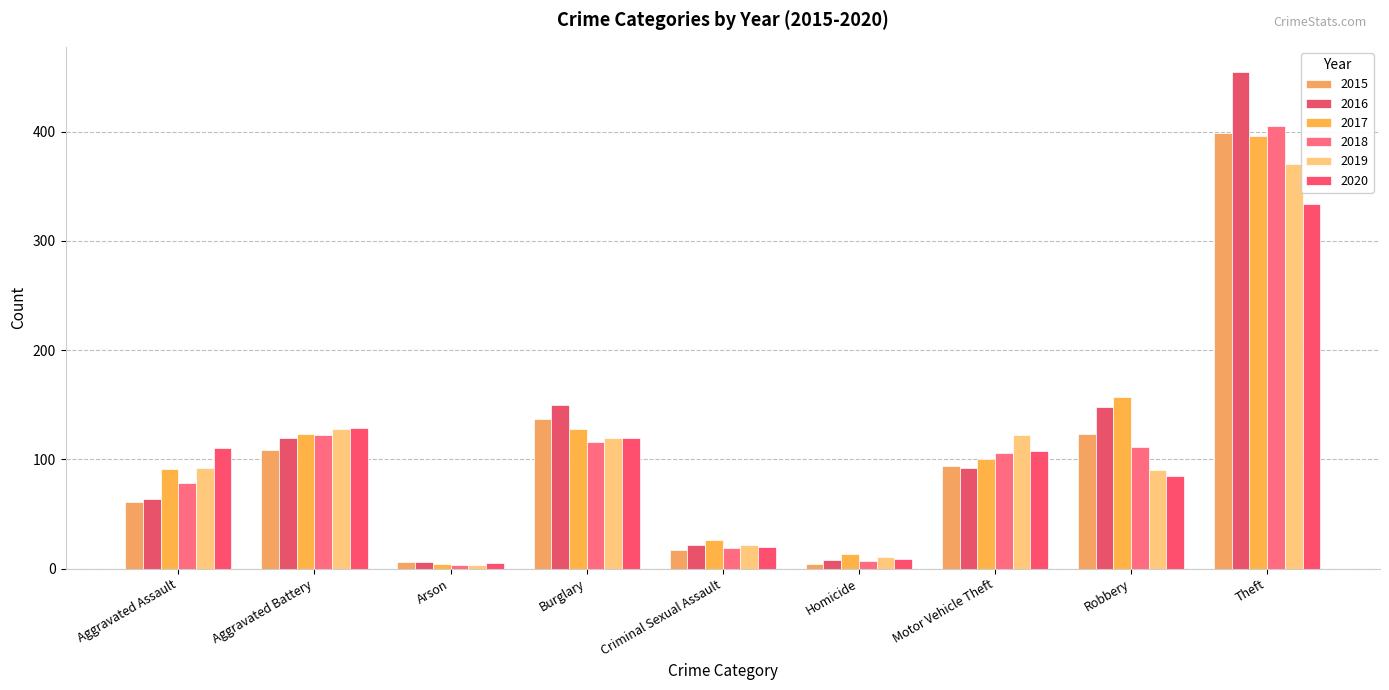

At which label does 2015 reach its peak?

Theft